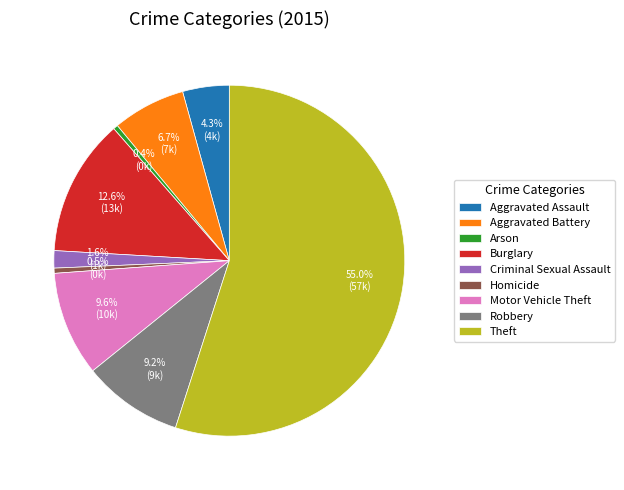

Is Criminal Sexual Assault the majority of the pie?

No